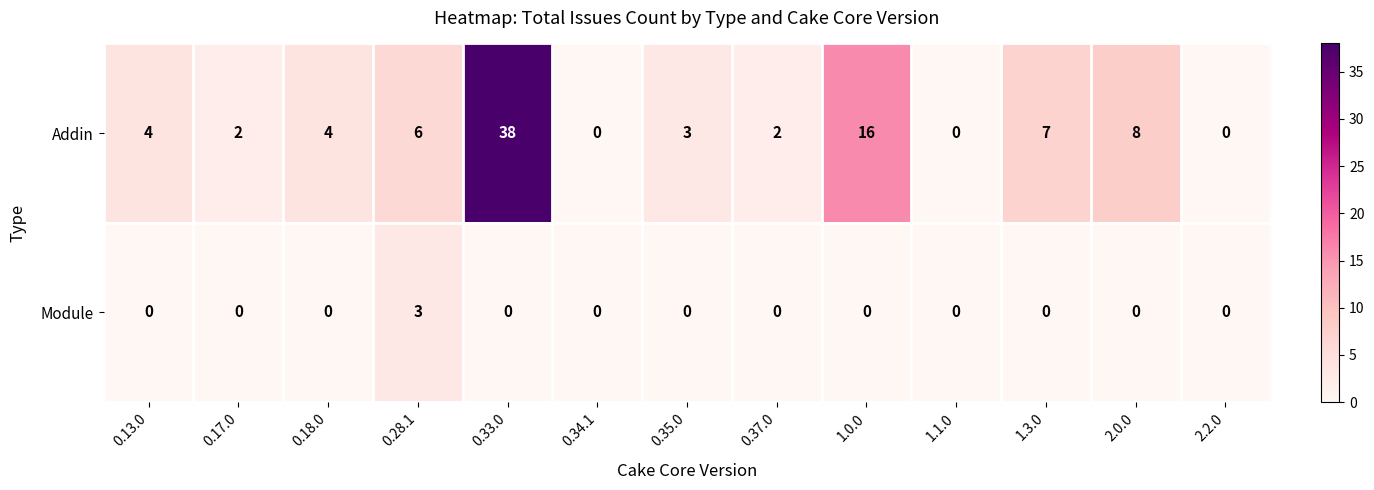

How many Module values are between 0 and 1?

12